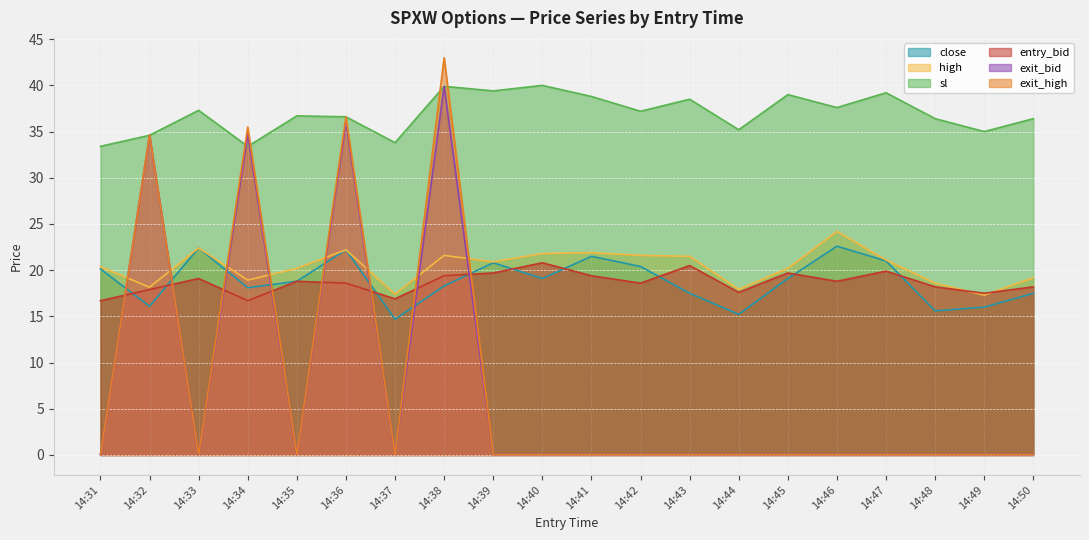

What is the total value across all series at 14:42?

97.9